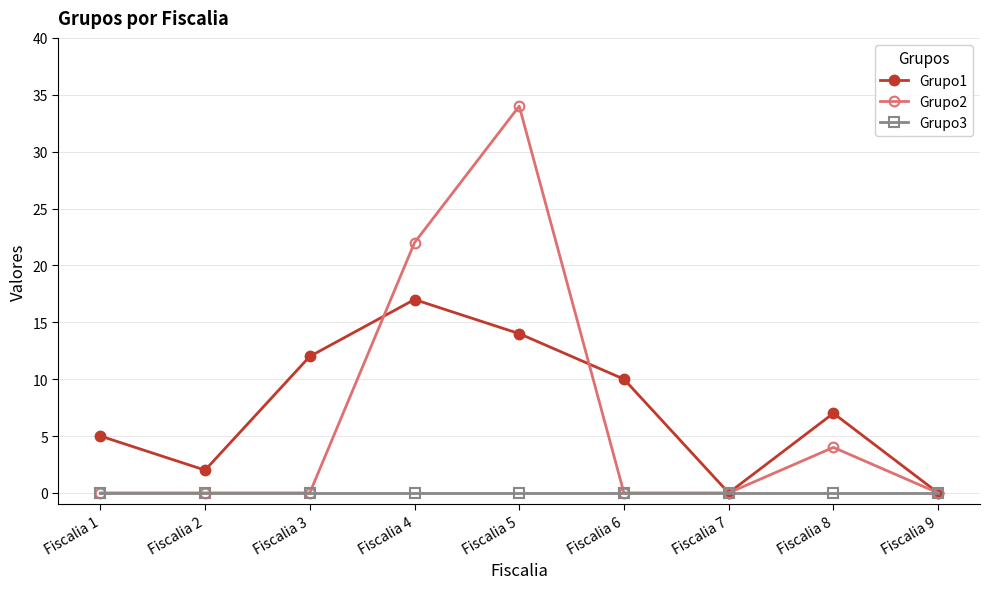

At which category is the sum across all series the highest?

Fiscalia 5